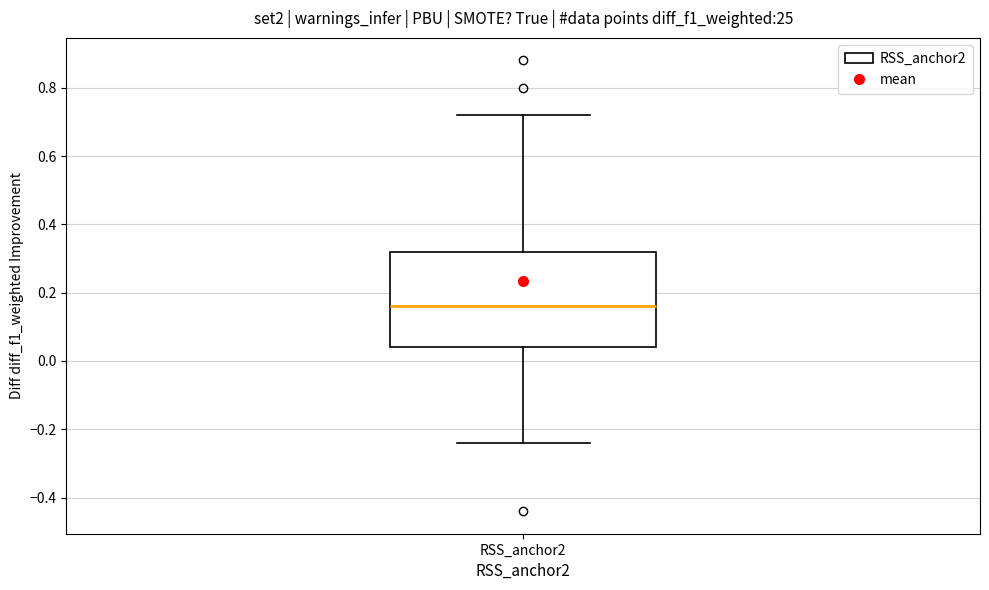

Where does the lower whisker of the box for RSS_anchor2 end on the y-axis? The values are not printed on the chart, so give them approximately, as read against the axis.

-0.24